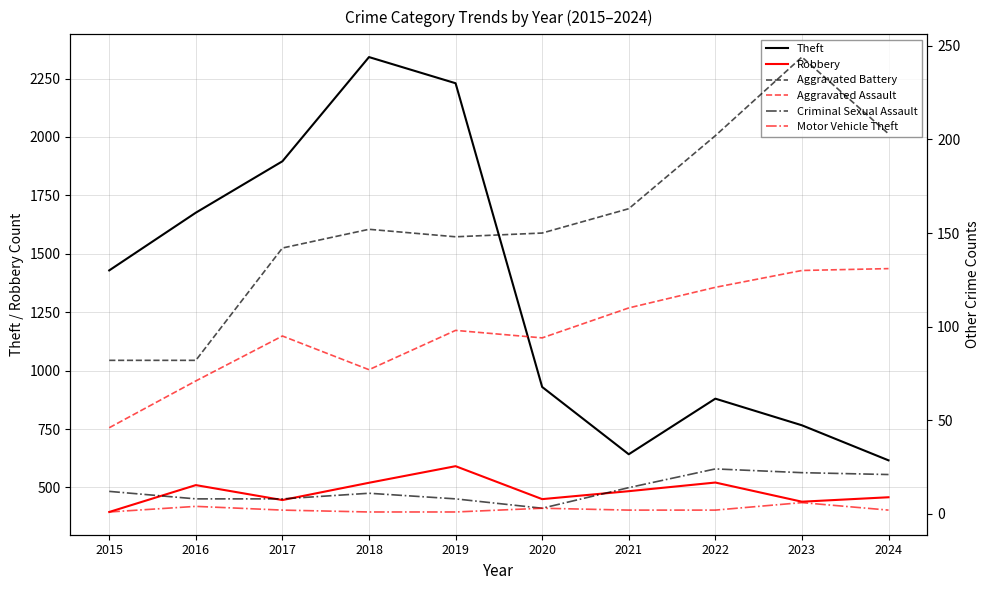

The Aggravated Assault series shows 44 at 2021. True or false?

False